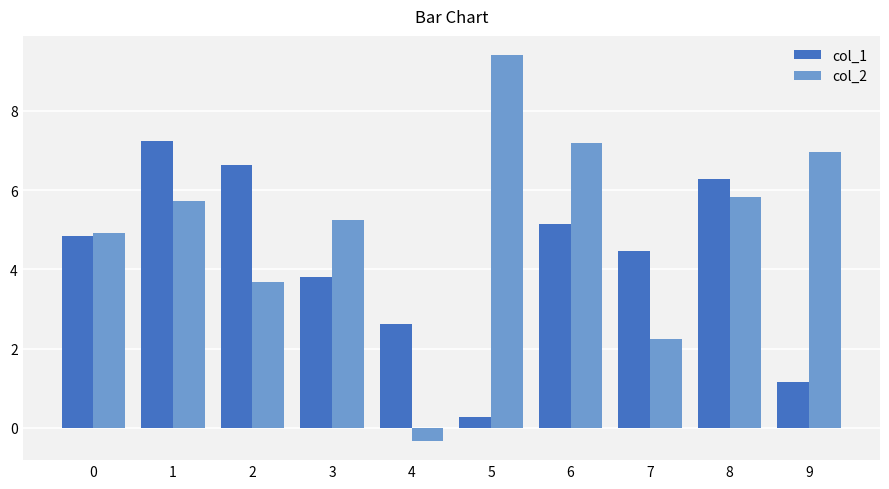

At 0, list the series in order from largest to smallest.

col_2, col_1